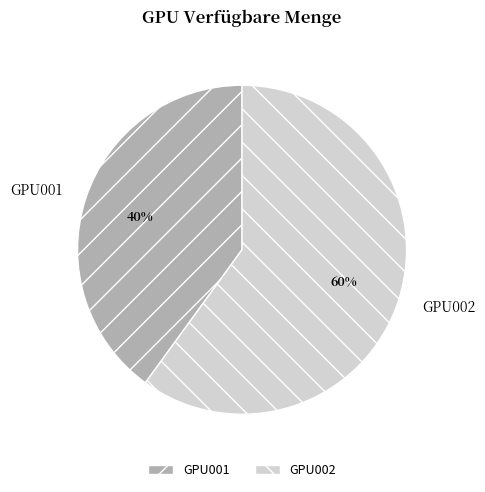

To the nearest percent, what is the difference between the largest and smallest slice percentages?

20%